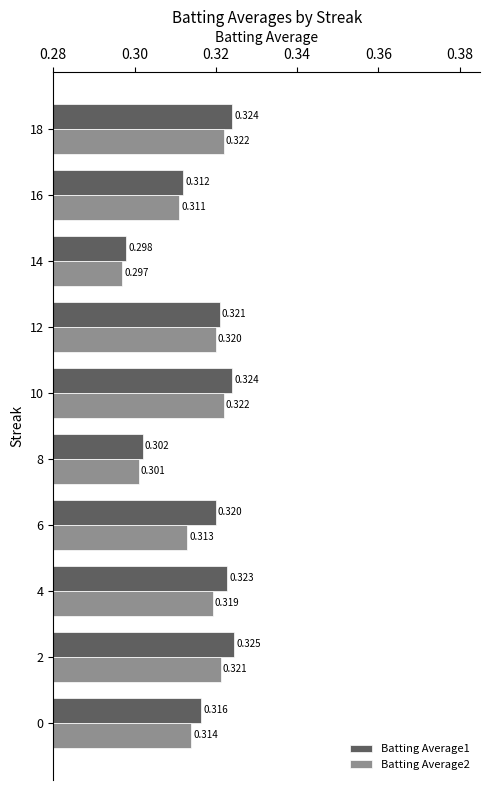

Is the value of Batting Average1 at 14 greater than the value of Batting Average2 at 10?

No